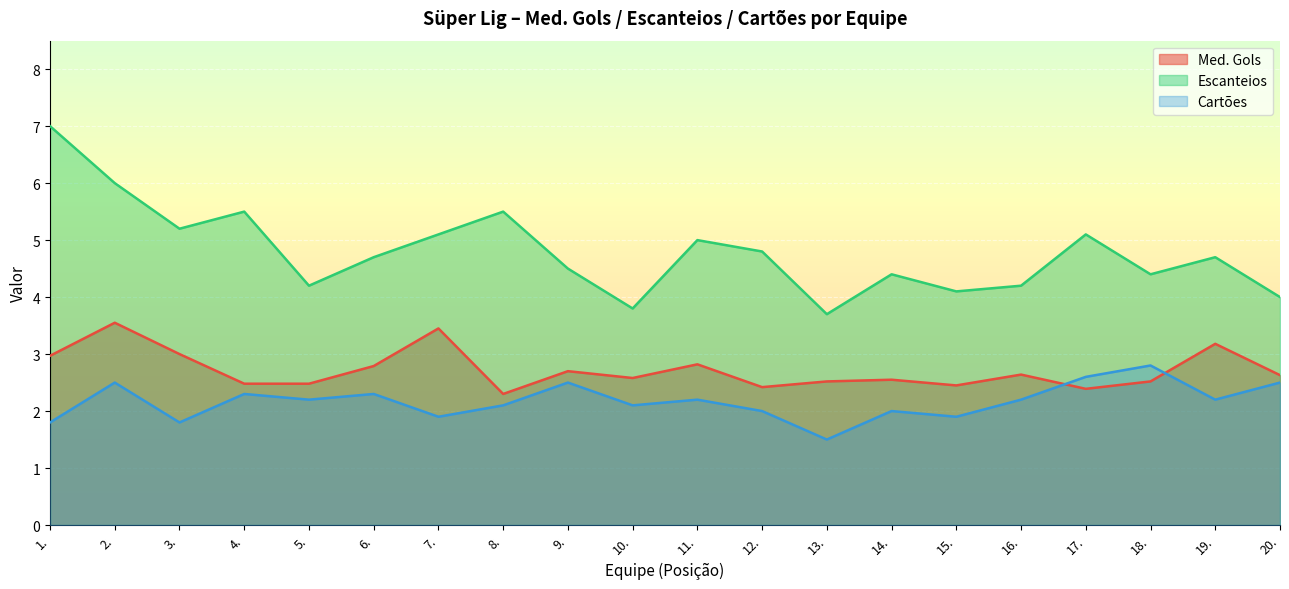

Does the chart display data point markers on the line(s)?

No